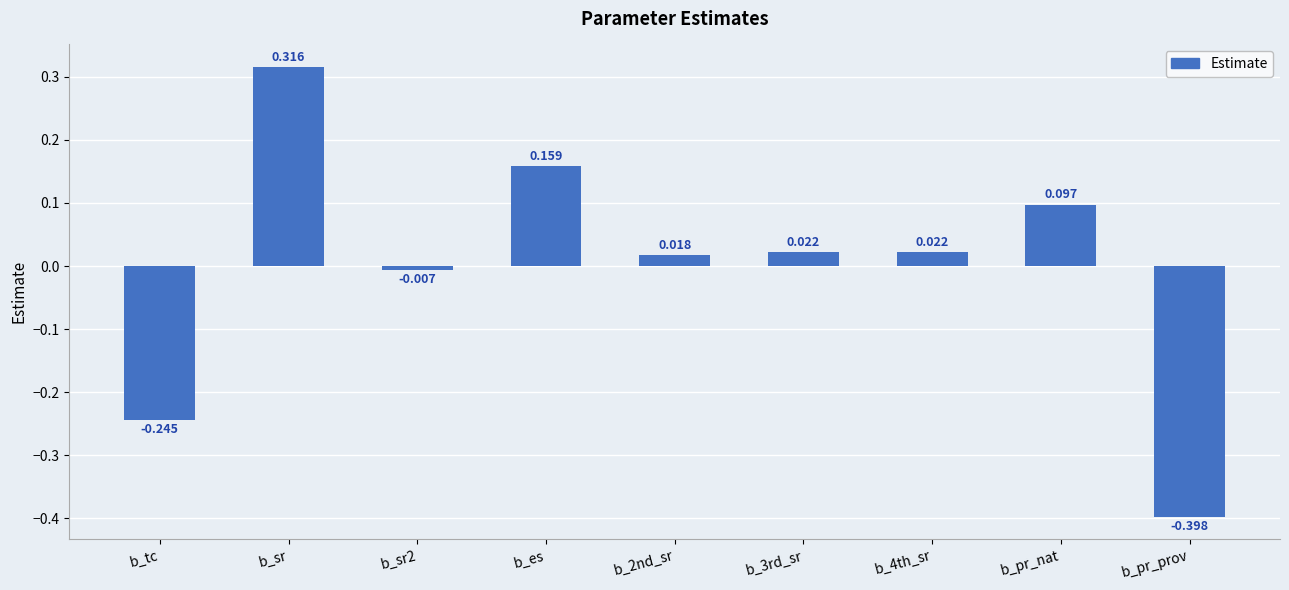

What is the change in value from b_sr to b_sr2?

-0.3